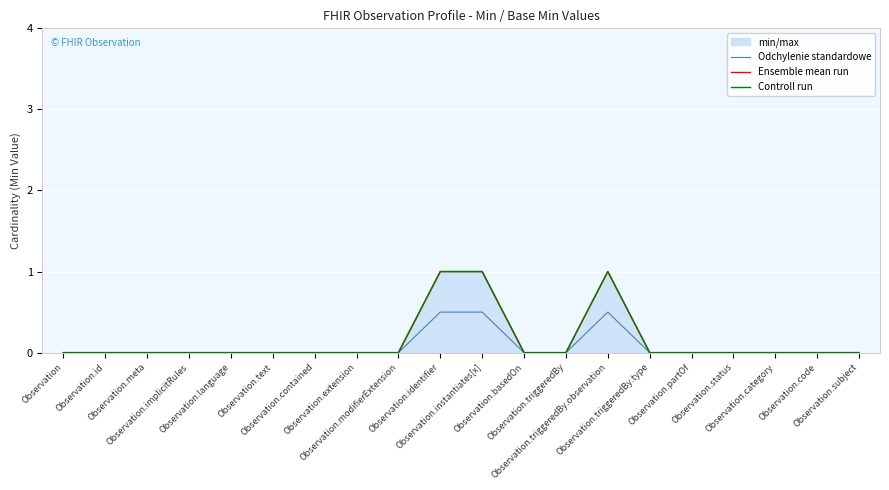

At how many categories does at least one series exceed 0?

3